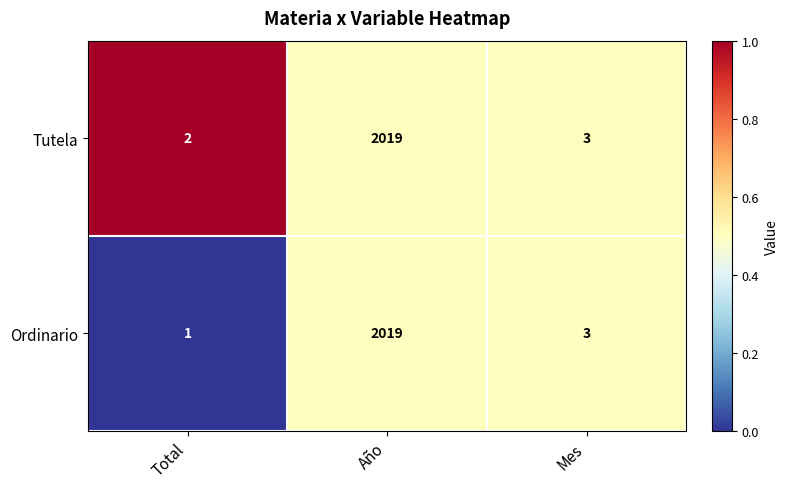

Which series has the widest spread of values?

Ordinario